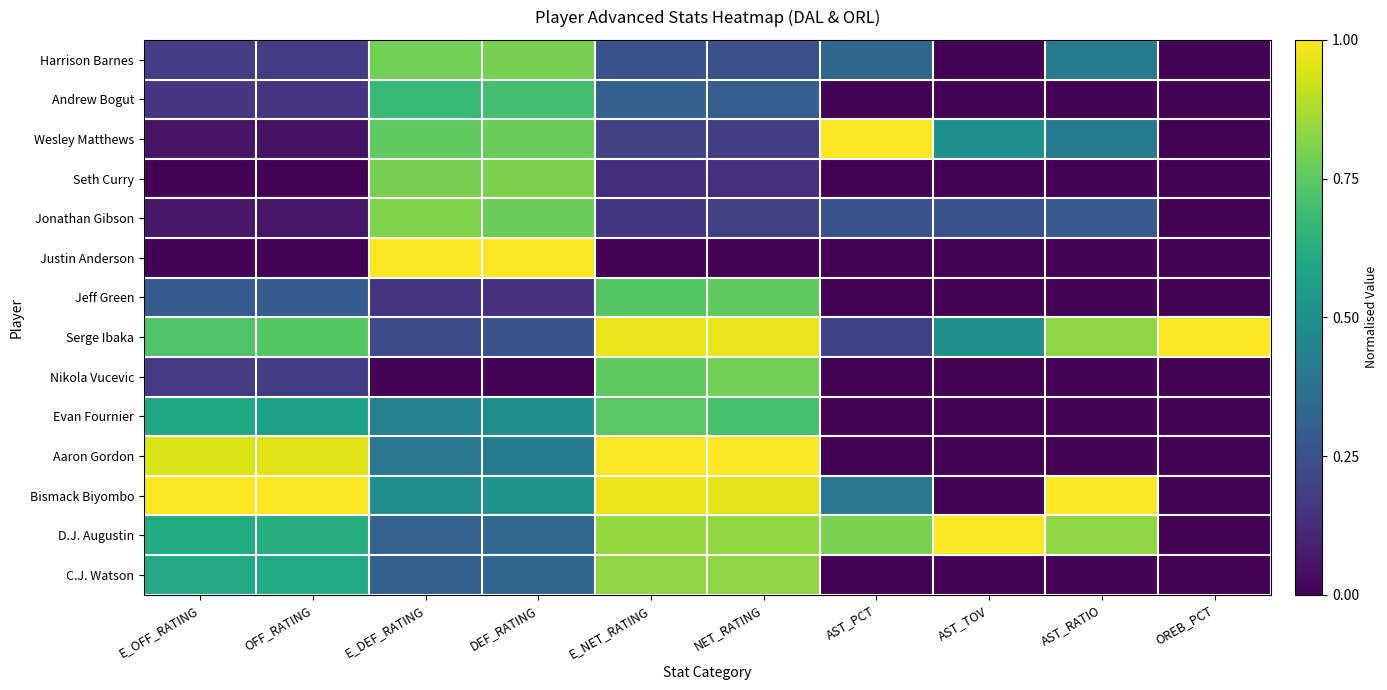

At how many categories does at least one series exceed 0?

10